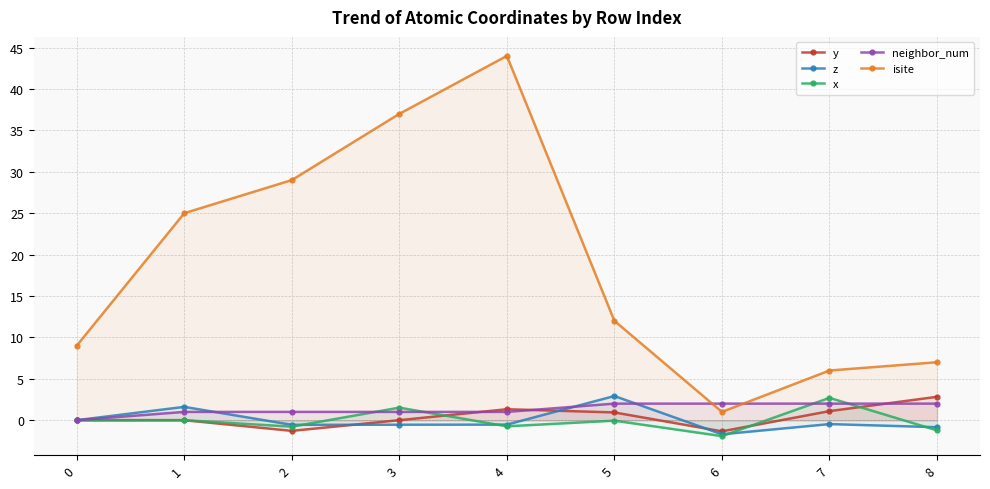

At which category does isite reach its first local peak?

4